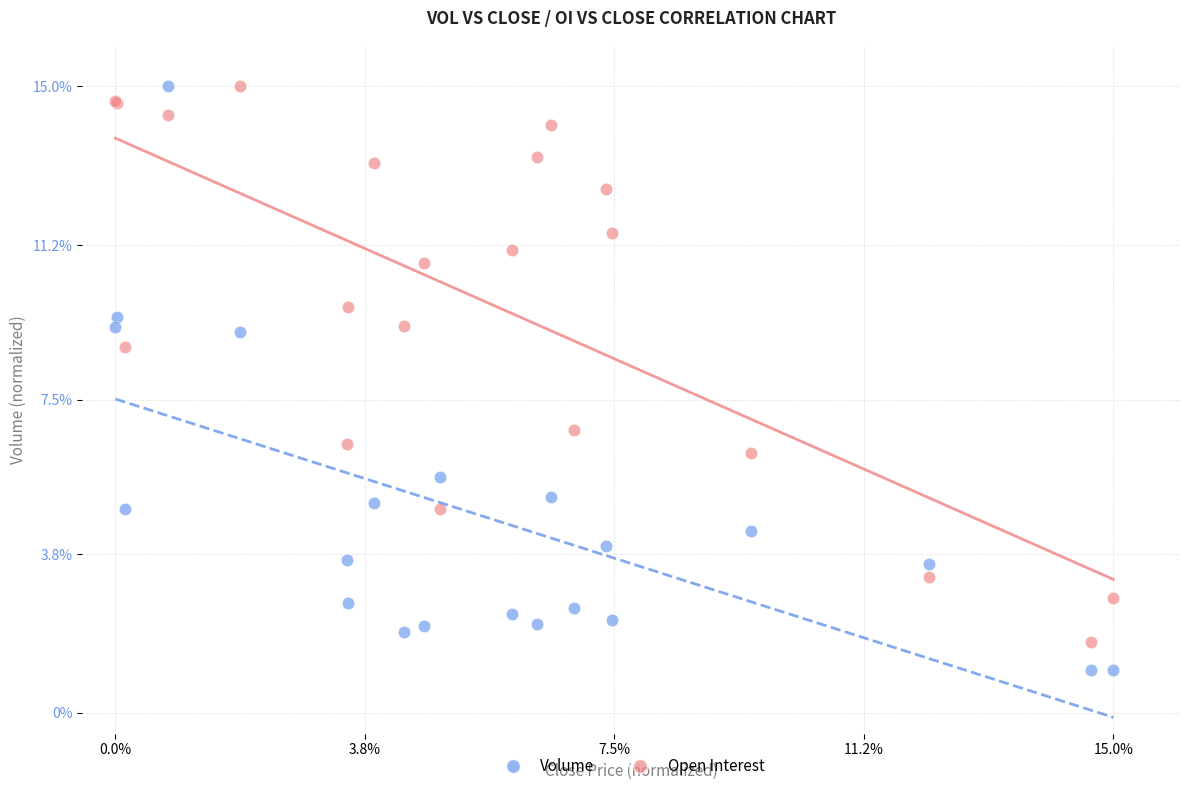

Which series reaches the minimum Y coordinate?

Volume